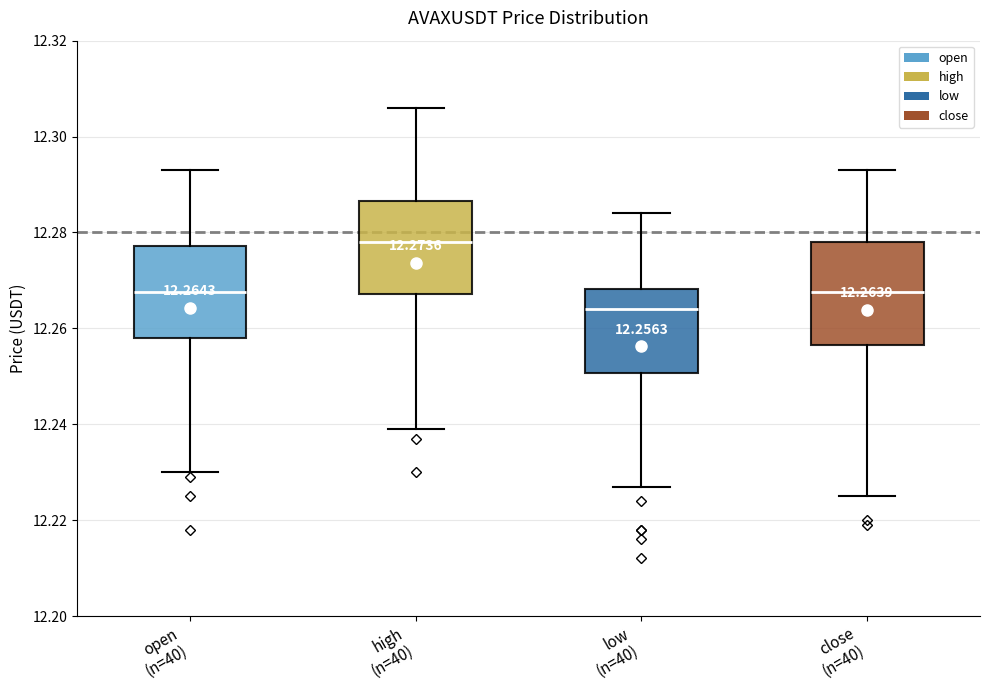

Which box's median line is the lowest?

low (n=40)